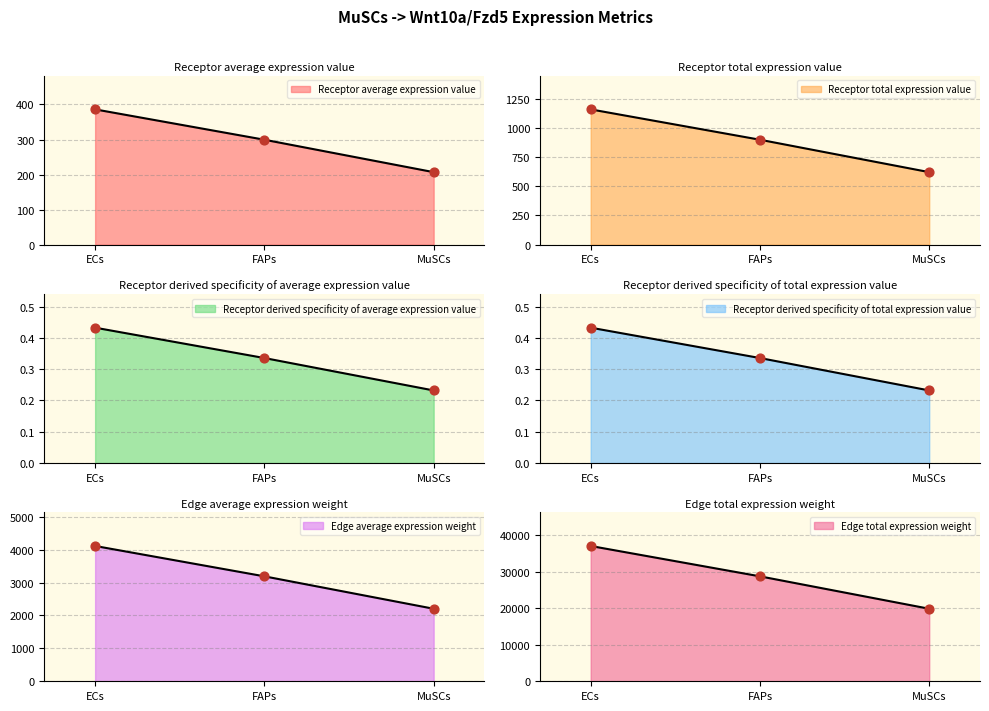

At which category is the sum across all series the highest?

ECs